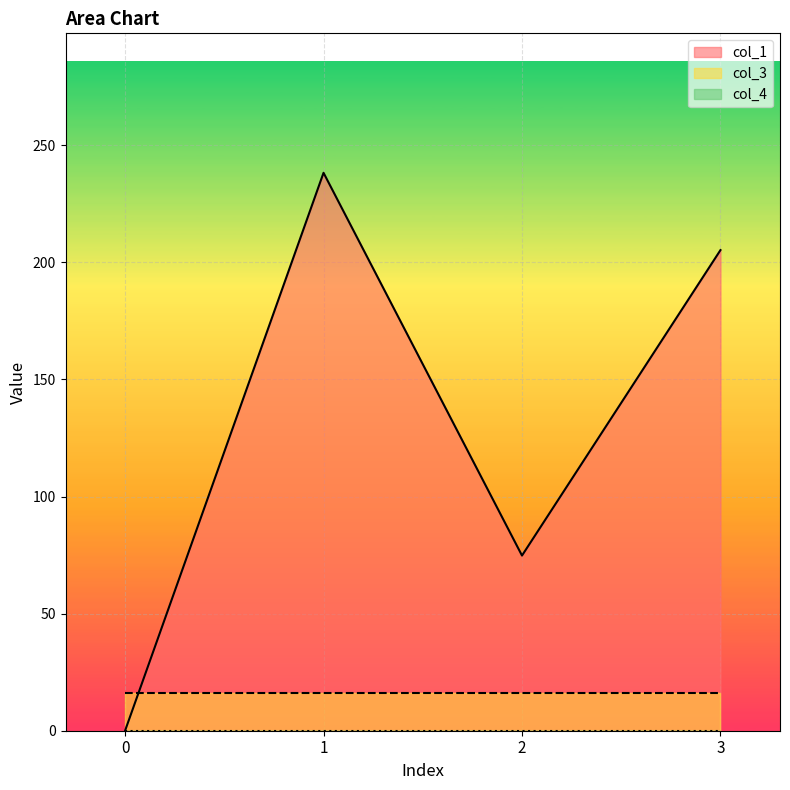

How many series are shown in this chart?

3